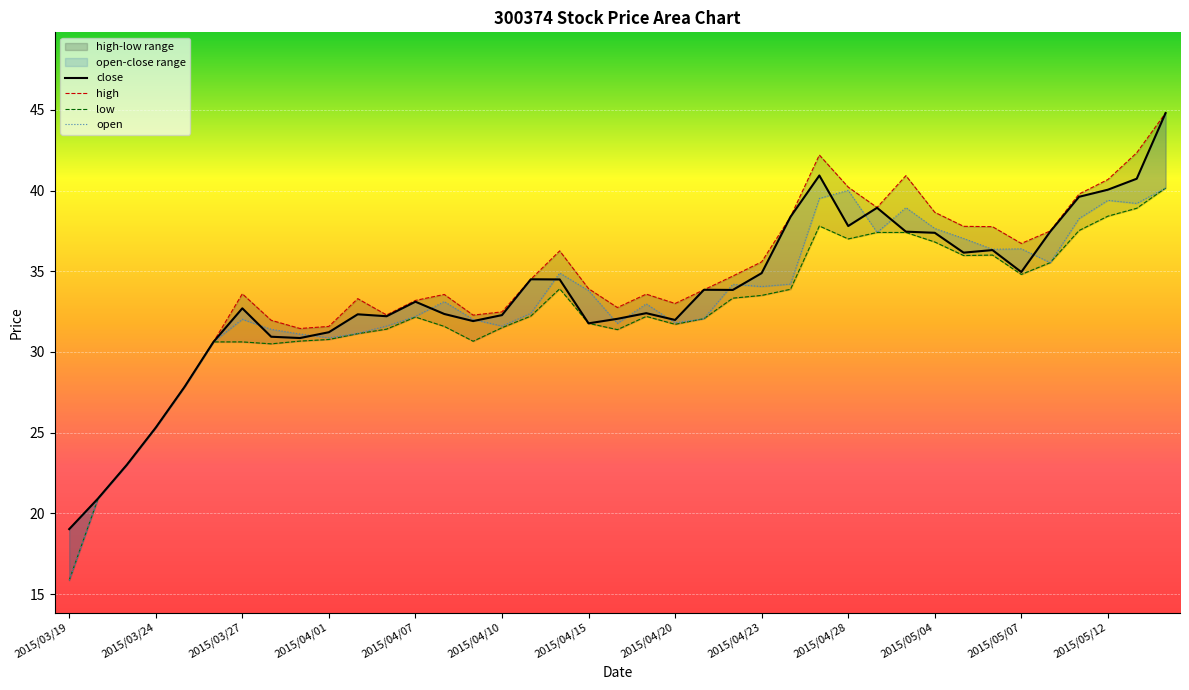

In close, how many points are lower than both neighbors (excluding endpoints)?

9